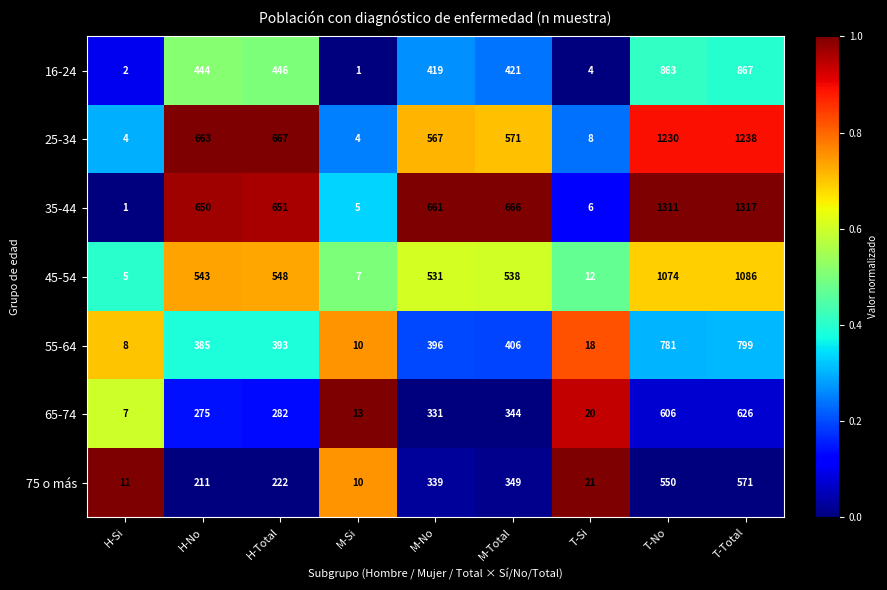

Is it true that 75 o más equals 9 at T-Si?

False